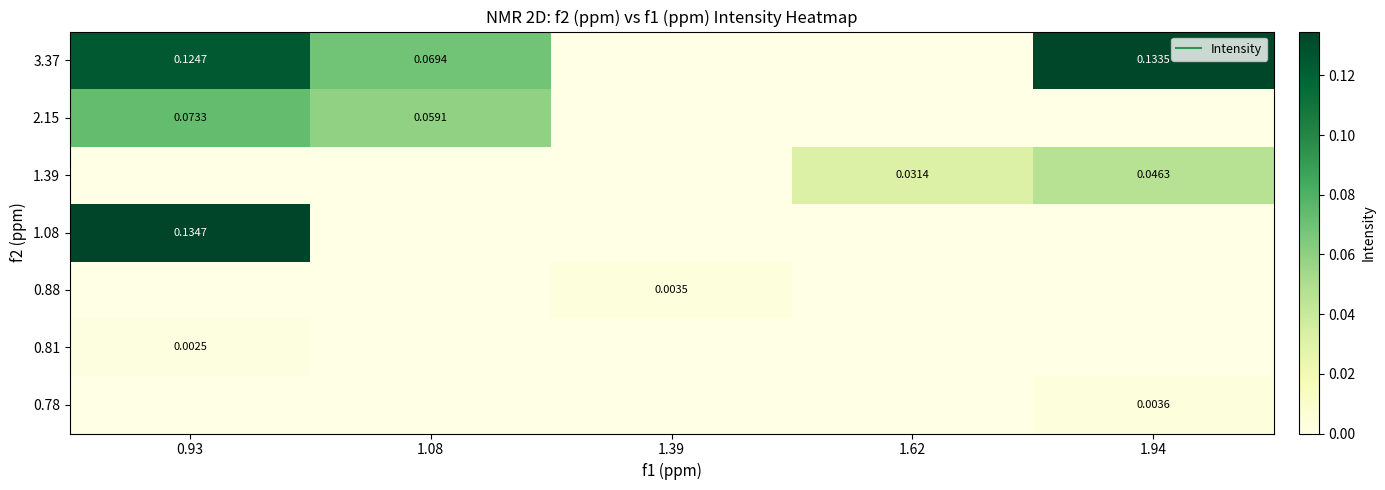

Rank the series at 1.62 from lowest to highest value.

3.37, 2.15, 1.08, 0.88, 0.81, 0.78, 1.39